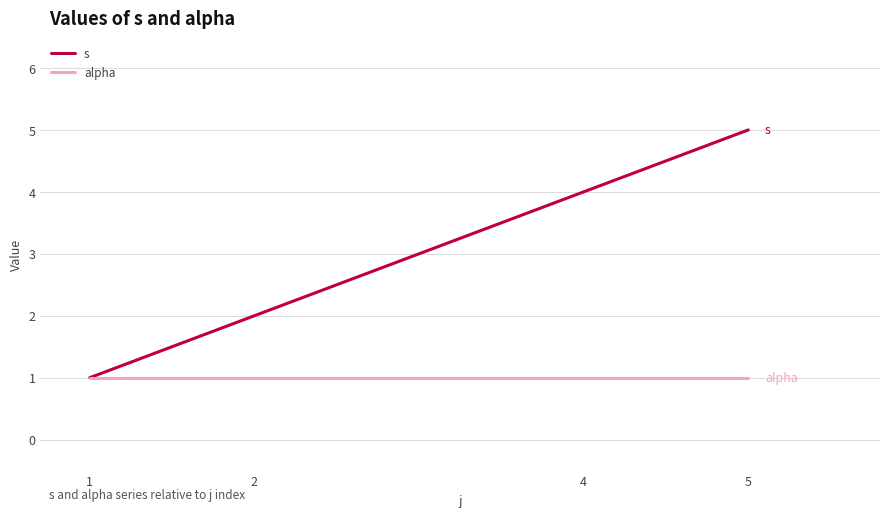

True or false: s has a value of 7 at 4.

False